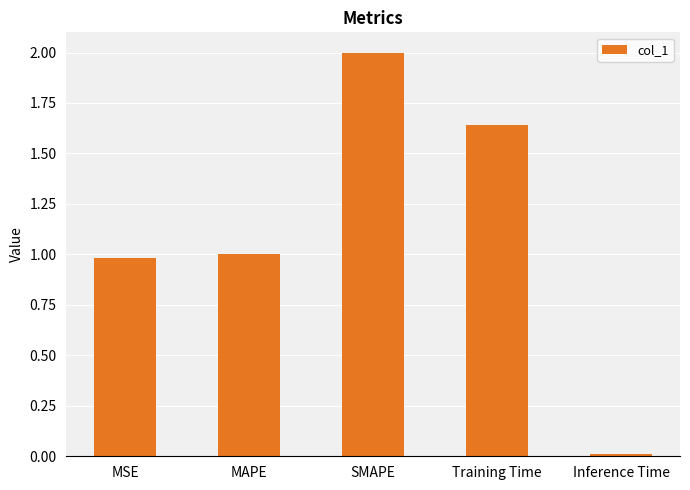

What is the average value?

1.1